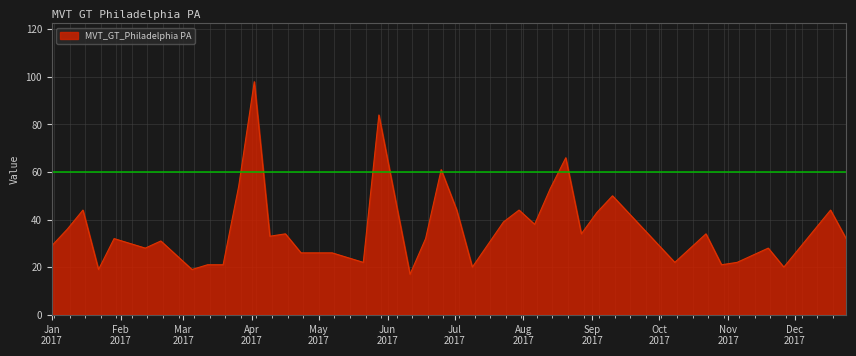

What is the minimum value shown in the chart?

17